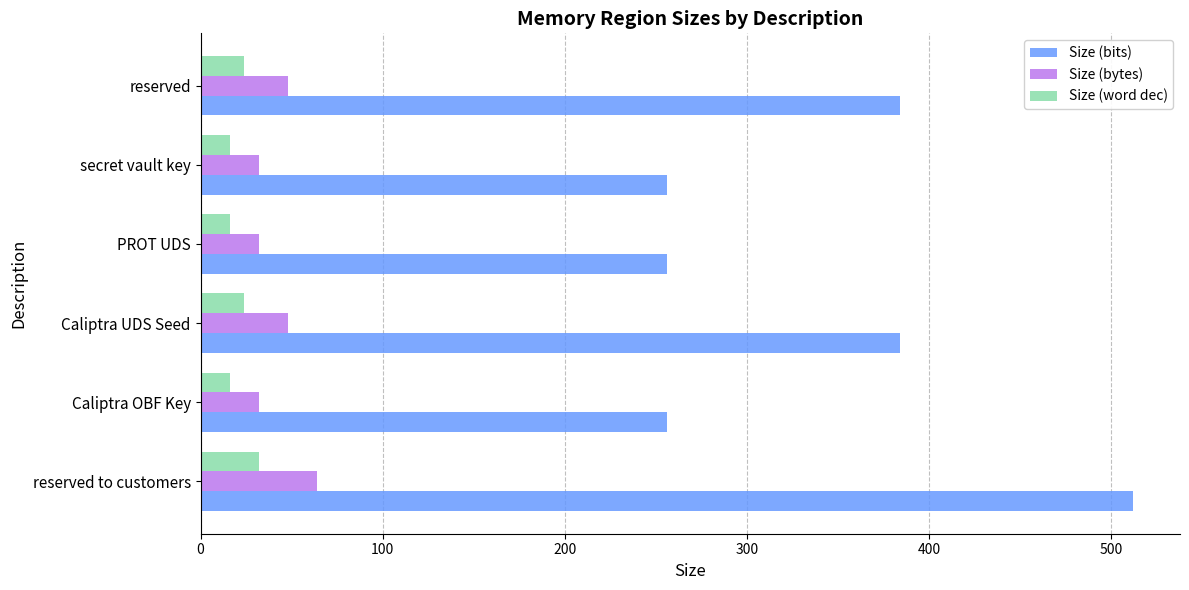

The value of Size (word dec) at Caliptra OBF Key is 16. True or false?

True